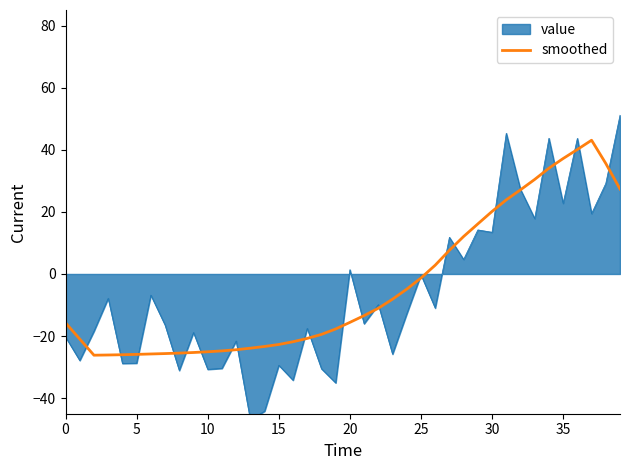

What is the lowest value of the smoothed series?

-26.2